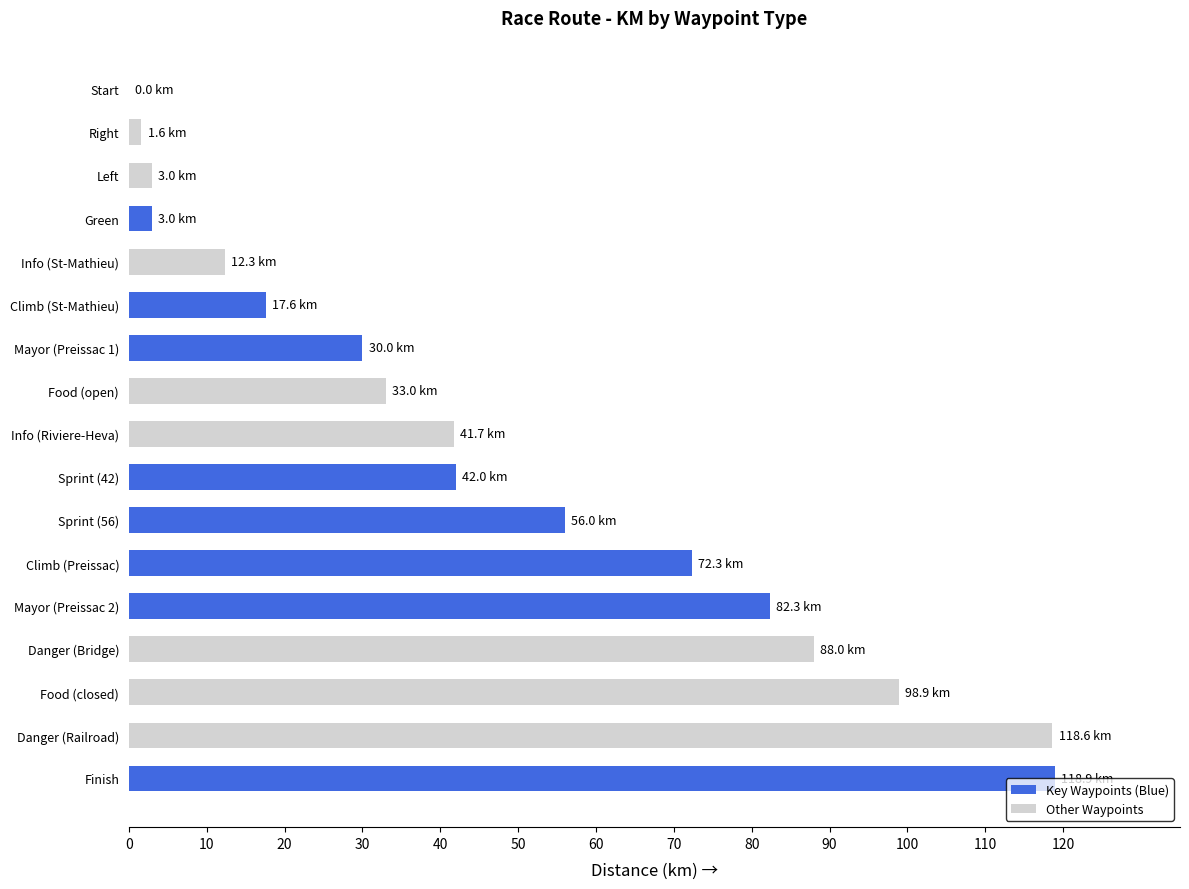

Are the bars horizontal?

Yes